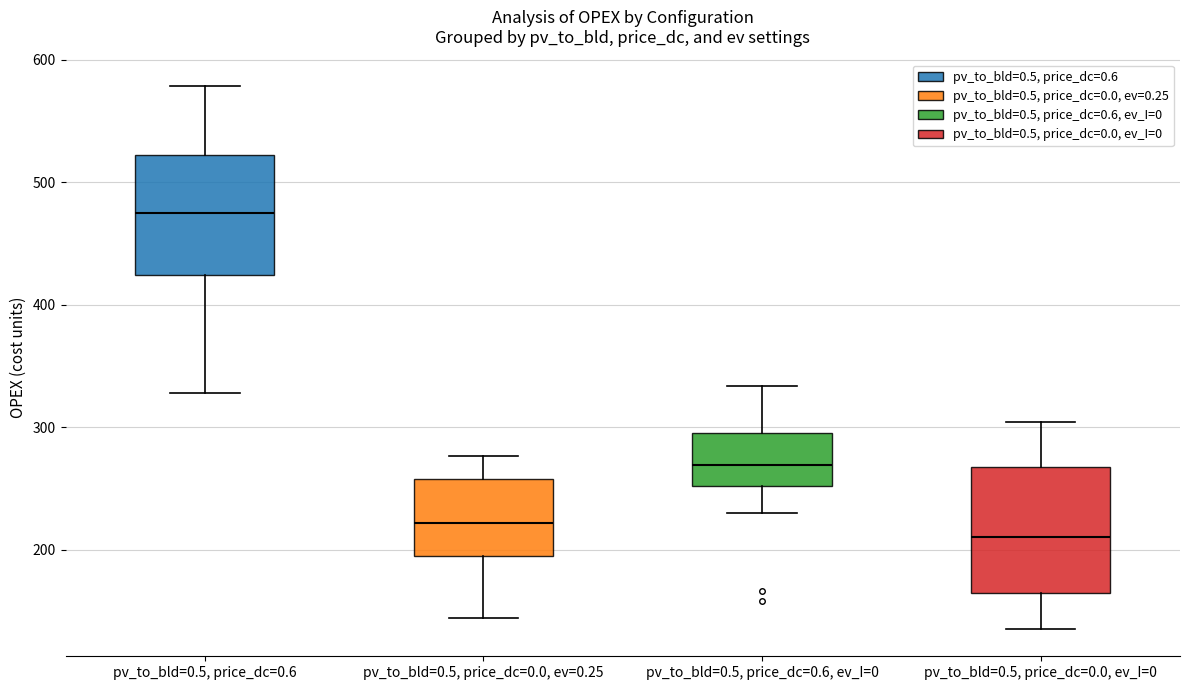

Where is the upper edge of the box for pv_to_bld=0.5, price_dc=0.0, ev=0.25 on the y-axis? The values are not printed on the chart, so give them approximately, as read against the axis.

260